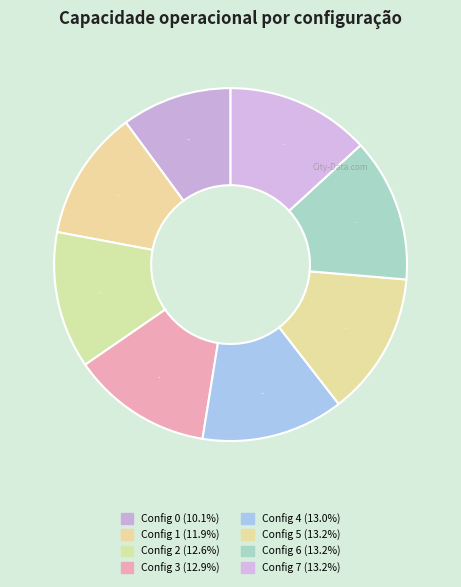

How many segments does this pie chart have?

8